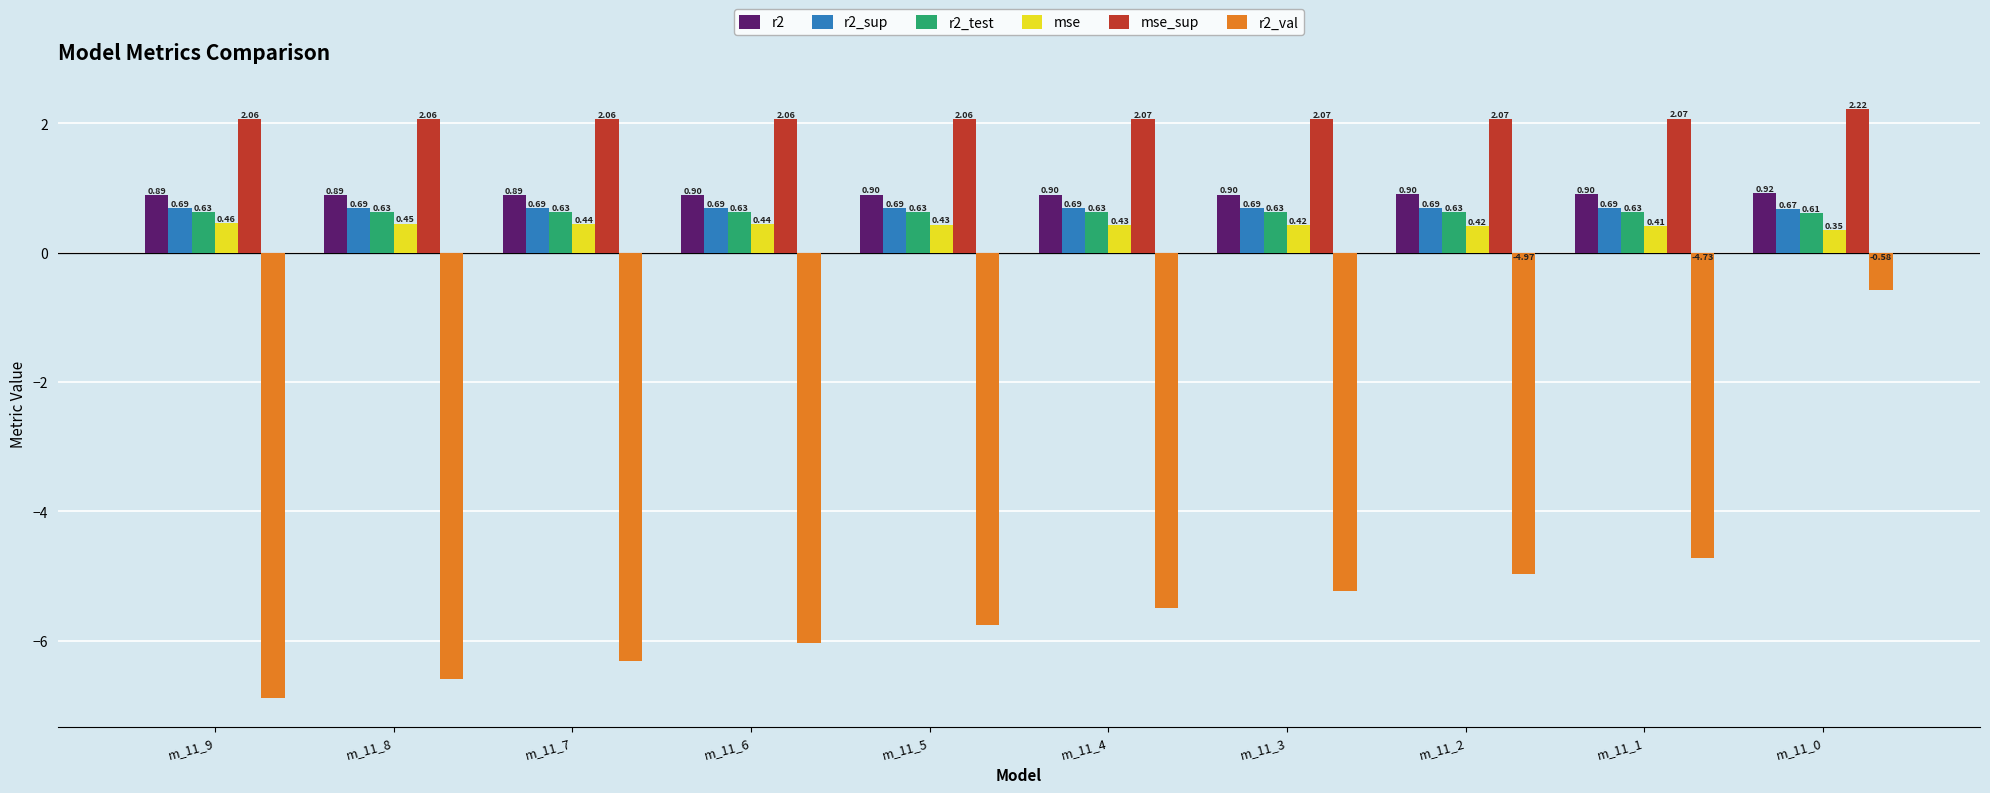

The value of mse_sup at m_11_3 is 1.0. True or false?

False